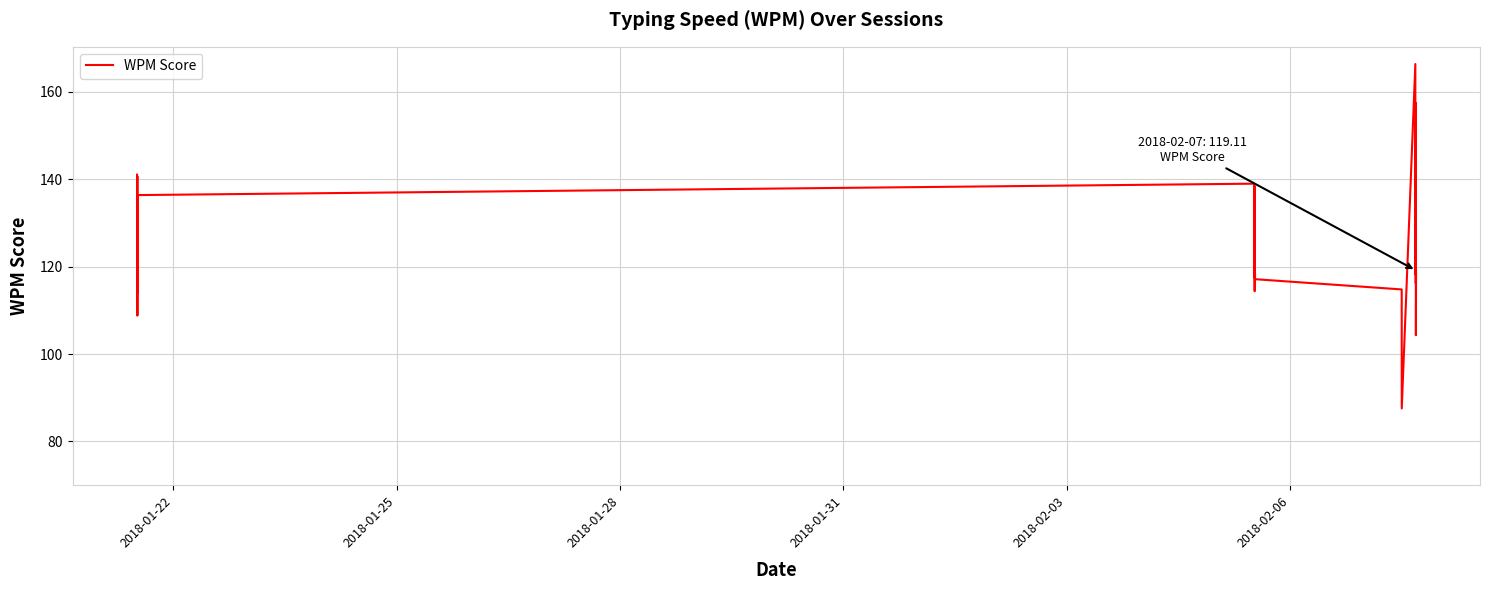

What is the difference between the maximum and minimum values?

78.8